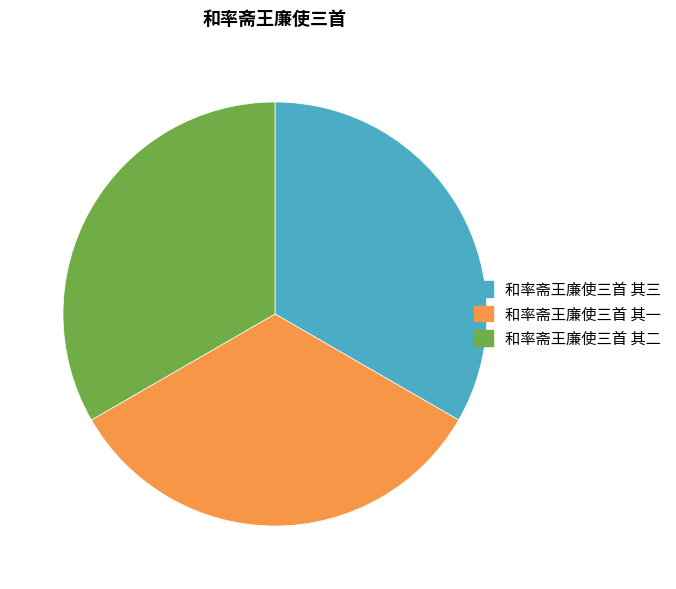

The 和率斋王廉使三首 其三 slice represents 33% of the pie. True or false?

True